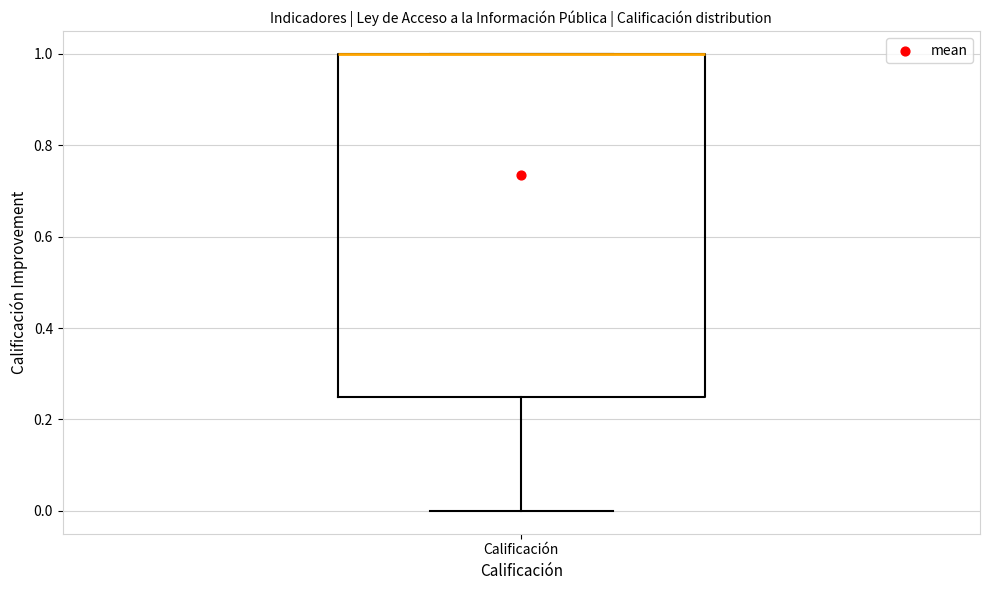

Where is the upper edge of the box for Calificación on the y-axis? The values are not printed on the chart, so give them approximately, as read against the axis.

1.00